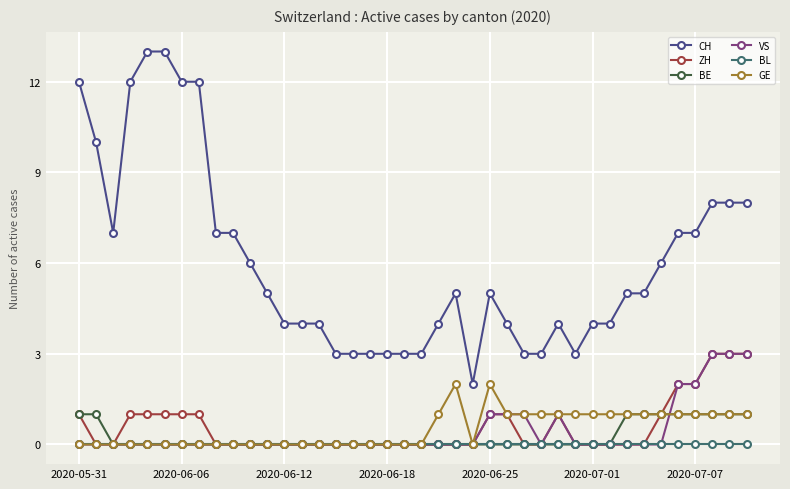

Which series has the largest total across all categories?

CH